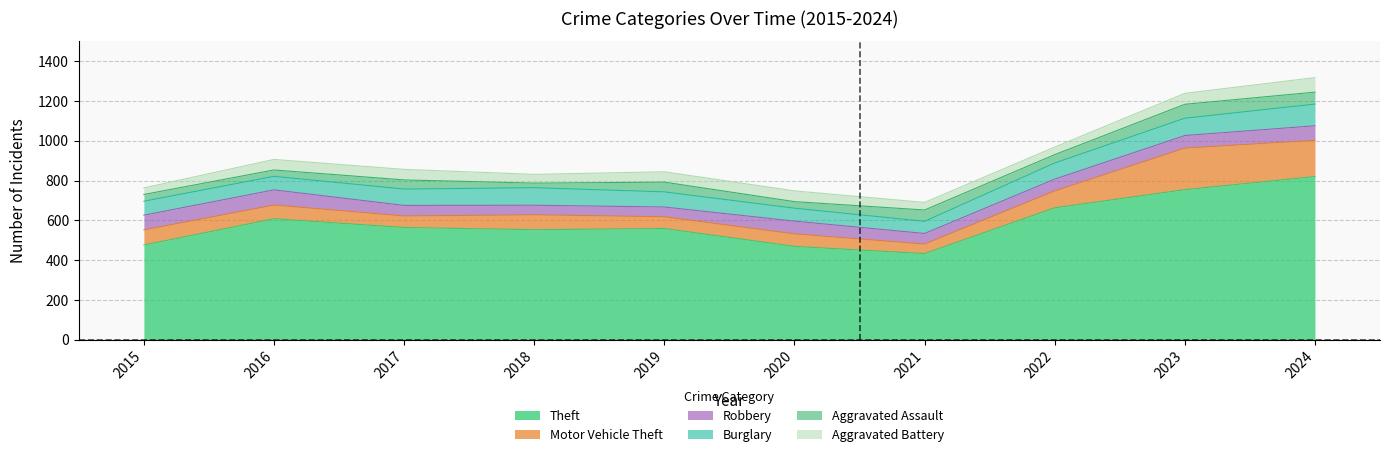

Which category has the highest value across all series?

2024